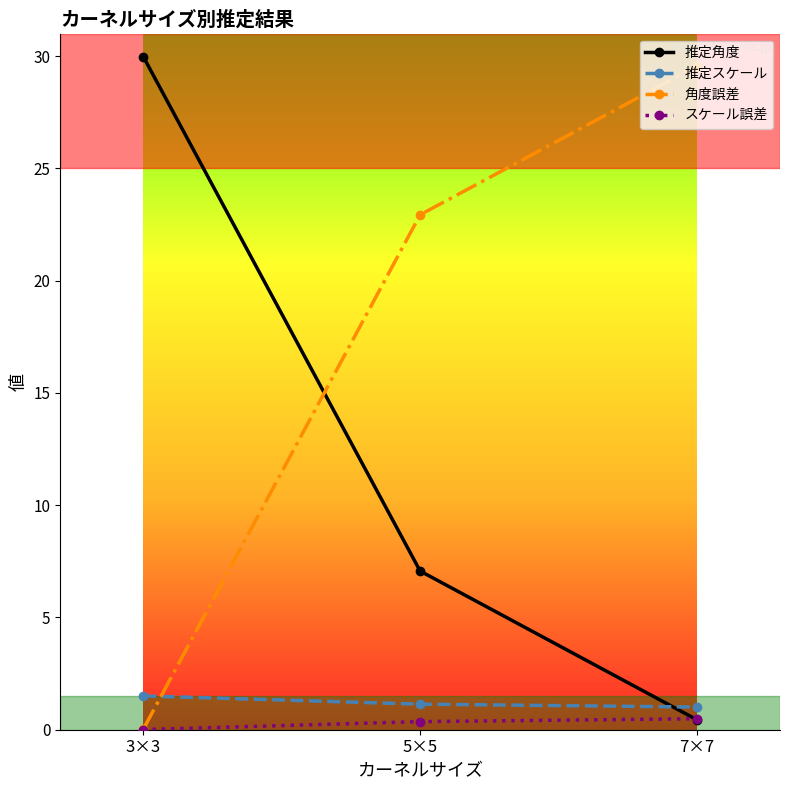

Where does the 角度誤差 series first go above 22?

5×5